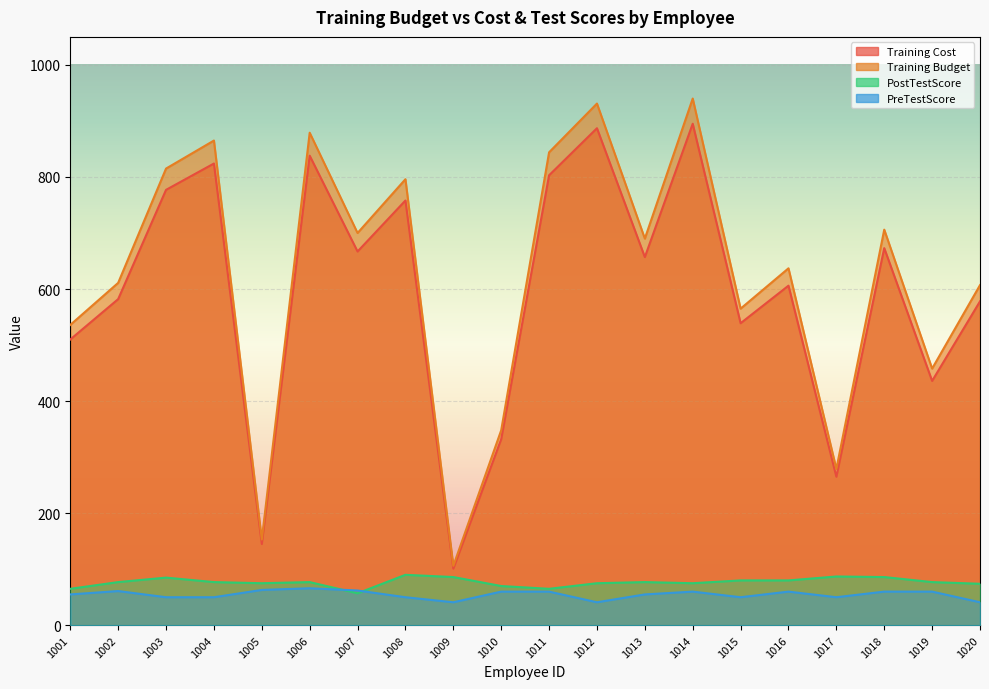

At which label does Training Cost first exceed 657?

1003